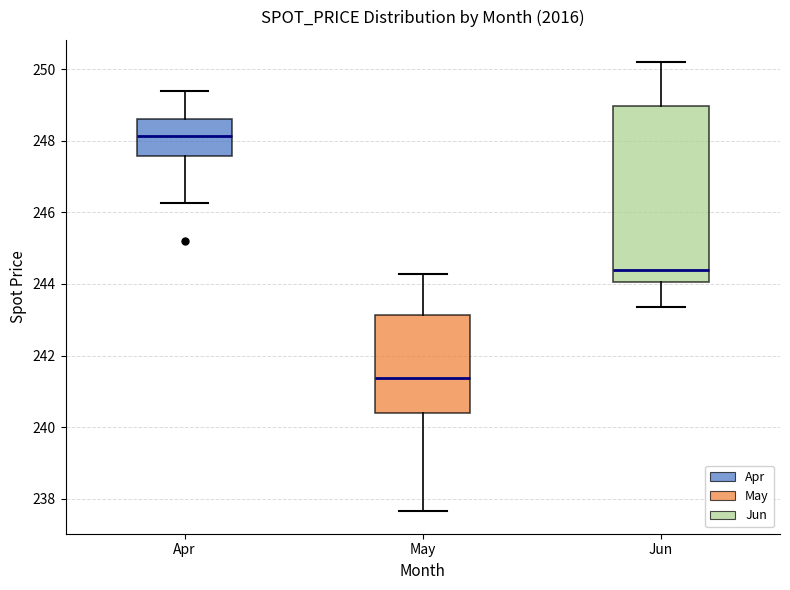

Which box has the lowest median line?

May